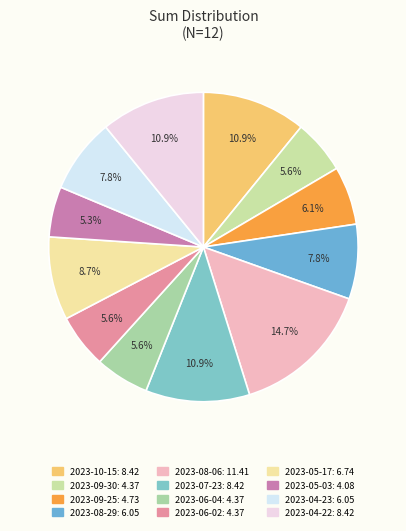

What is the largest slice in the pie chart?

2023-08-06